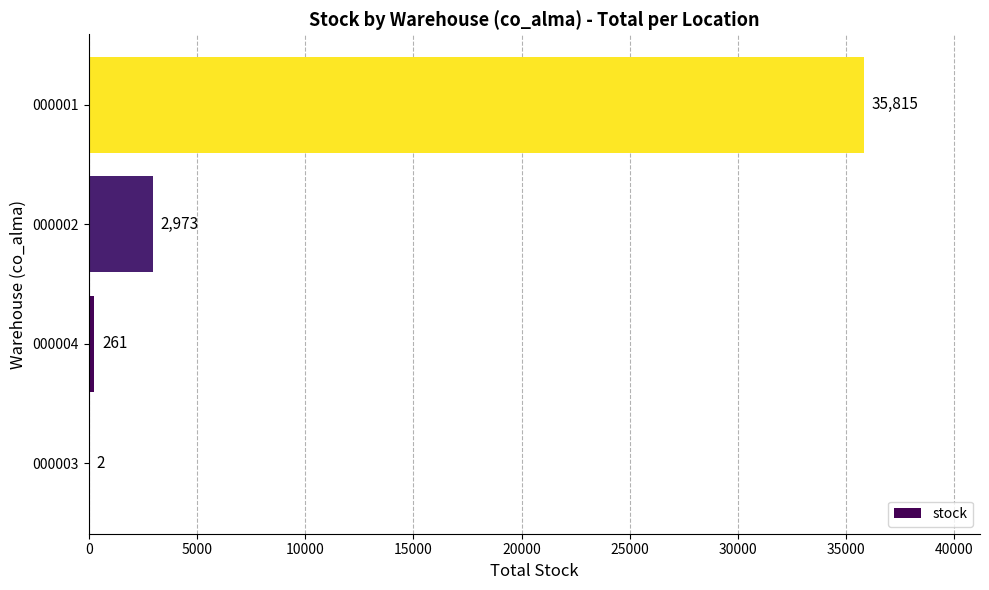

What is the sum of all values?

39051